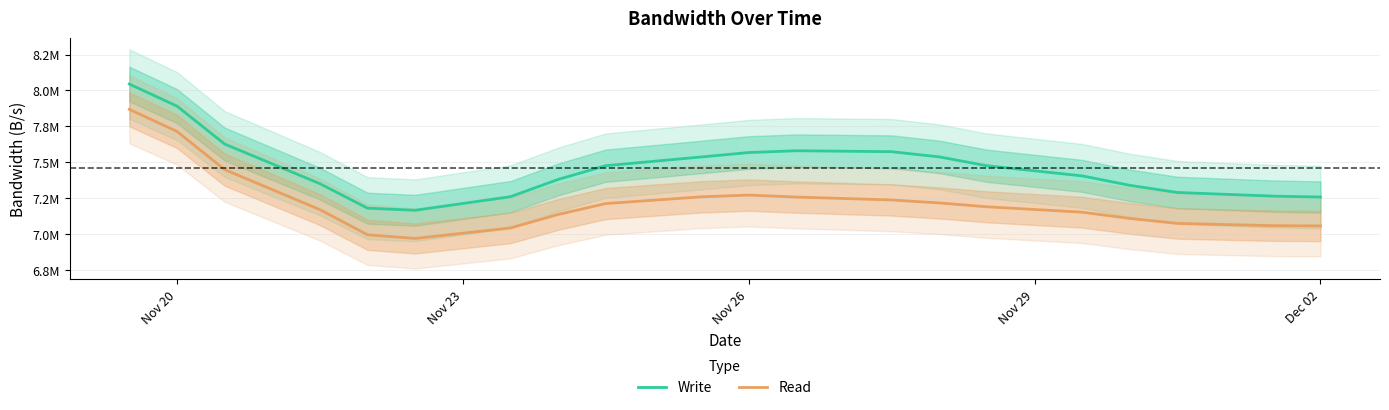

True or false: Write and Read cross at least once.

False